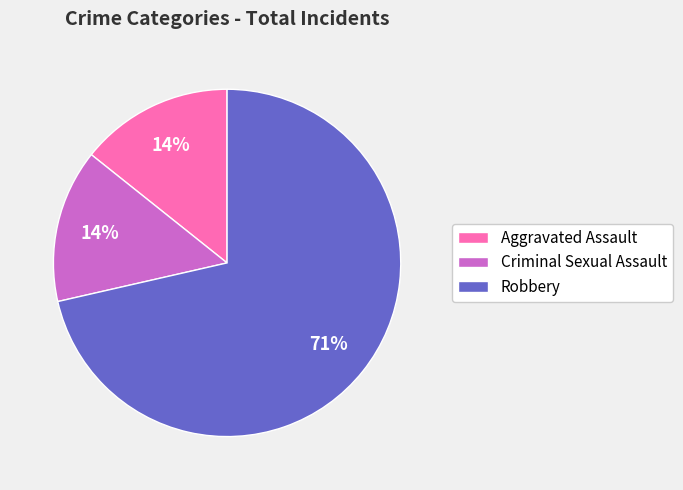

Combined, do Criminal Sexual Assault and Aggravated Assault account for over 50%?

No